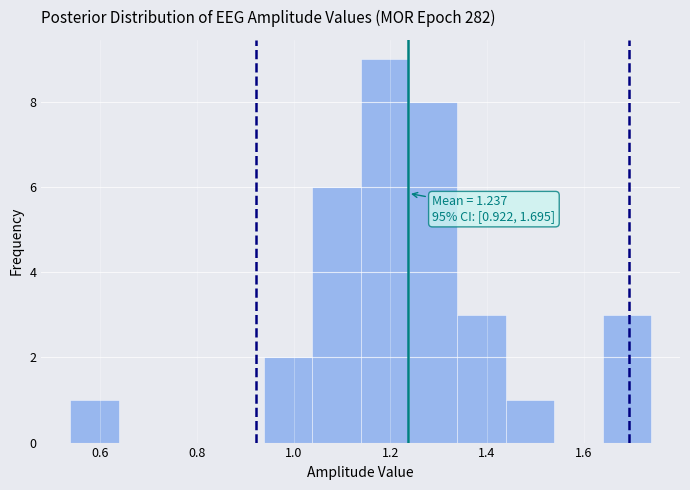

Over which range of the x-axis is the bar tallest?

1.14 to 1.24